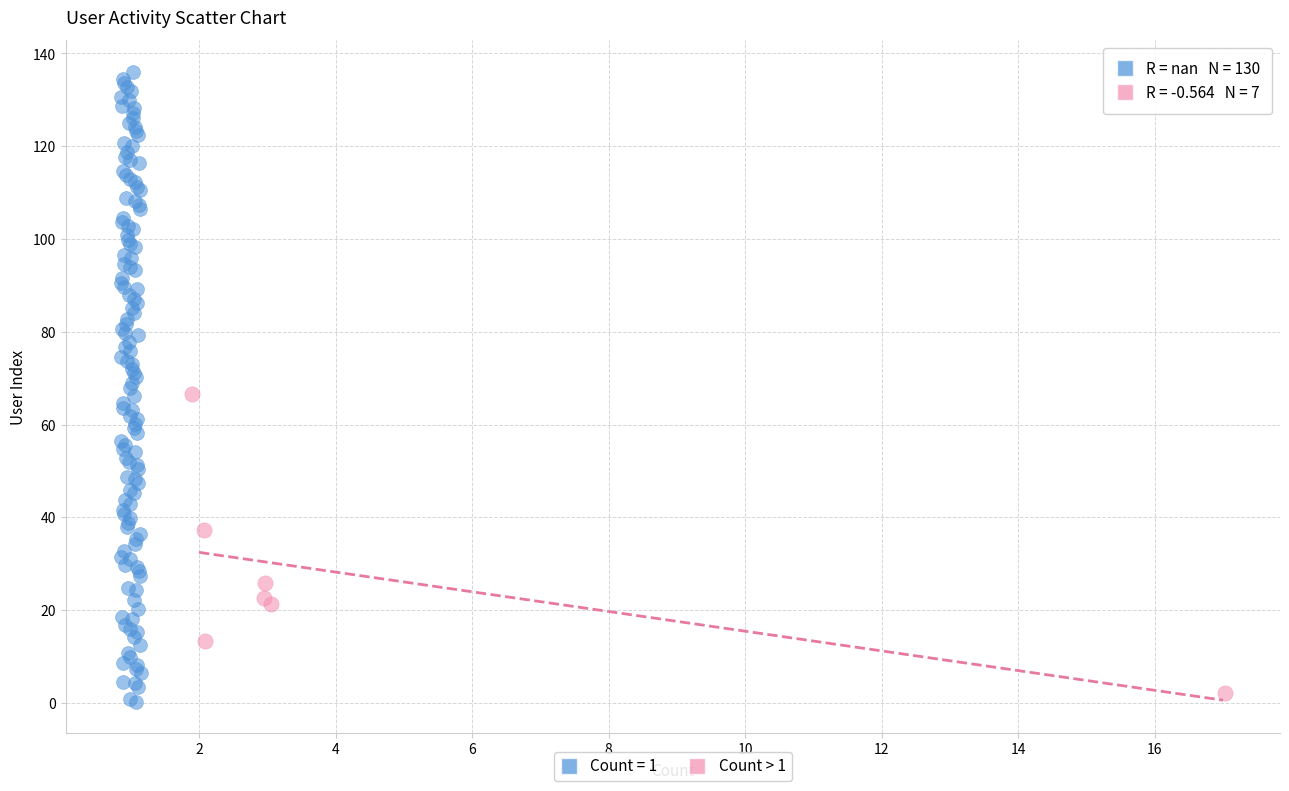

Which series has the largest Y range (max minus min)?

Count = 1